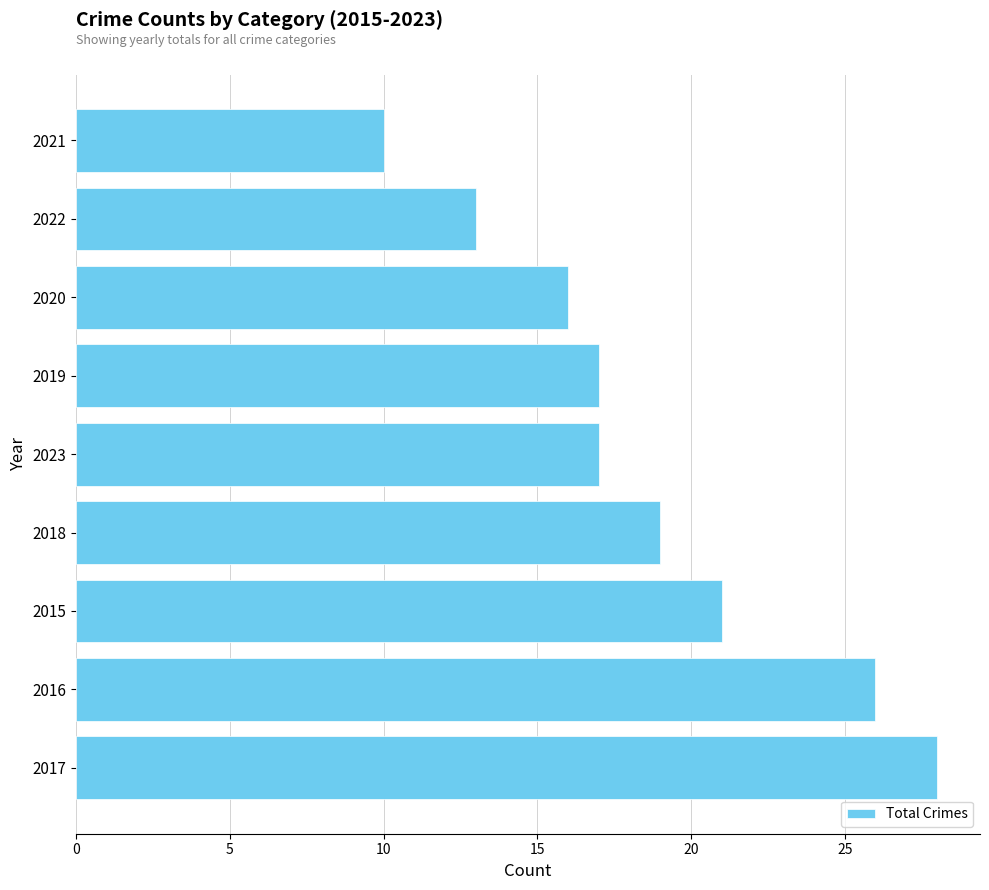

What is the change in value from 2015 to 2023?

-4